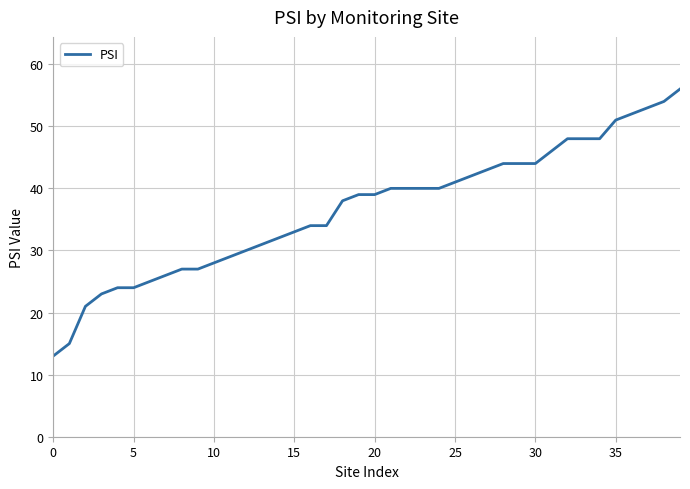

How many lines are shown in the chart?

1